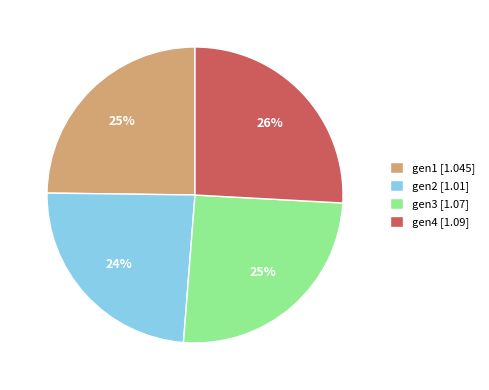

Does gen4 account for over 50% of the chart?

No